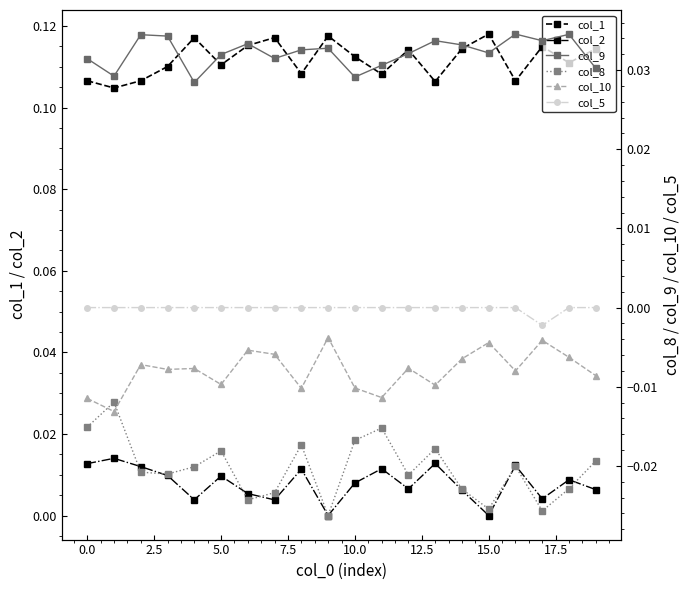

The col_1 series shows 0.0 at 18. True or false?

False